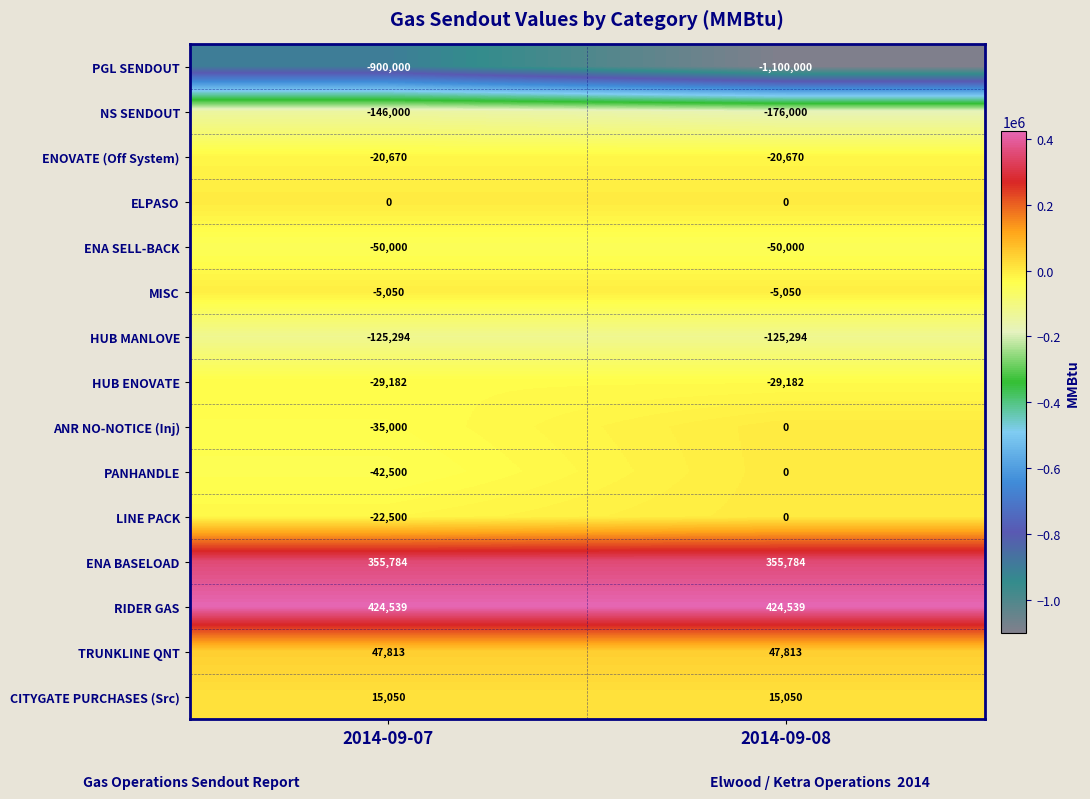

Which series changed the most between 2014-09-07 and 2014-09-08?

PGL SENDOUT